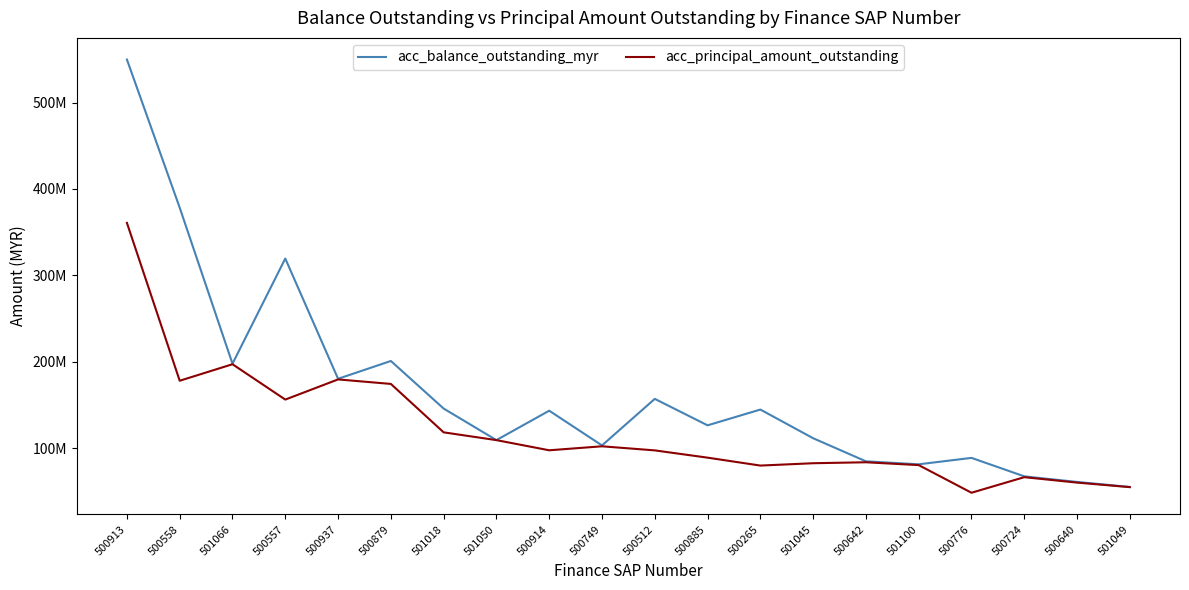

Reading left to right, list all the values displayed in this chart.

acc_balance_outstanding_myr: 500913=549848002.0	500558=378309141.4	501066=197668711.7	500557=319462994.0	500937=180212640.5	500879=200834417.4	501018=145754094.0	501050=109209481.6	500914=143265024.4	500749=103063741.9	500512=156963120.8	500885=126318357.0	500265=144588043.6	501045=111394870.9	500642=84640580.5	501100=81186019.6	500776=88630227.4	500724=67238221.5	500640=60776693.9	501049=54948700.0
acc_principal_amount_outstanding: 500913=360738970.7	500558=177952819.7	501066=197072010.1	500557=156147334.3	500937=179474749.9	500879=174267254.1	501018=118204849.6	501050=109189139.5	500914=97429150.0	500749=102047000.0	500512=97310701.1	500885=88894391.7	500265=79729642.3	501045=82444900.6	500642=83560621.2	501100=80262000.0	500776=48272227.0	500724=66285773.1	500640=60001222.2	501049=54757935.3